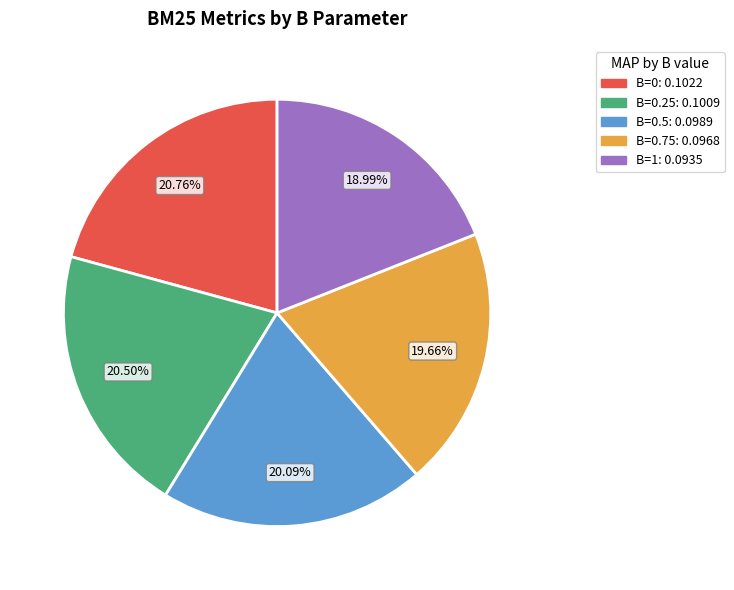

Is there any slice that represents more than half of the pie?

No